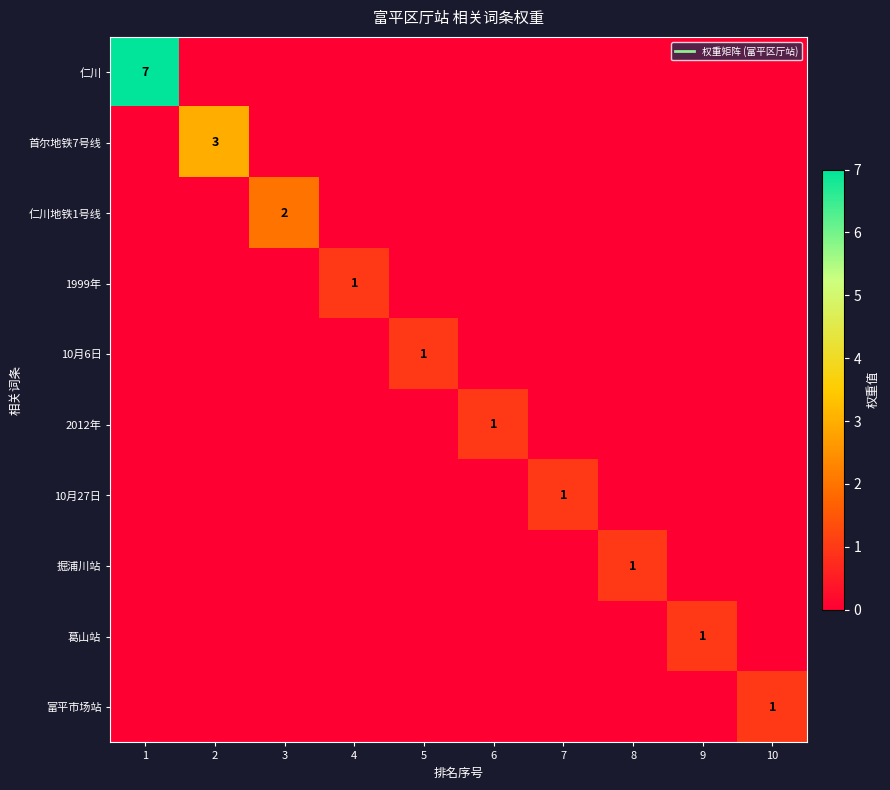

How many 富平市场站 values are between 0 and 1?

10